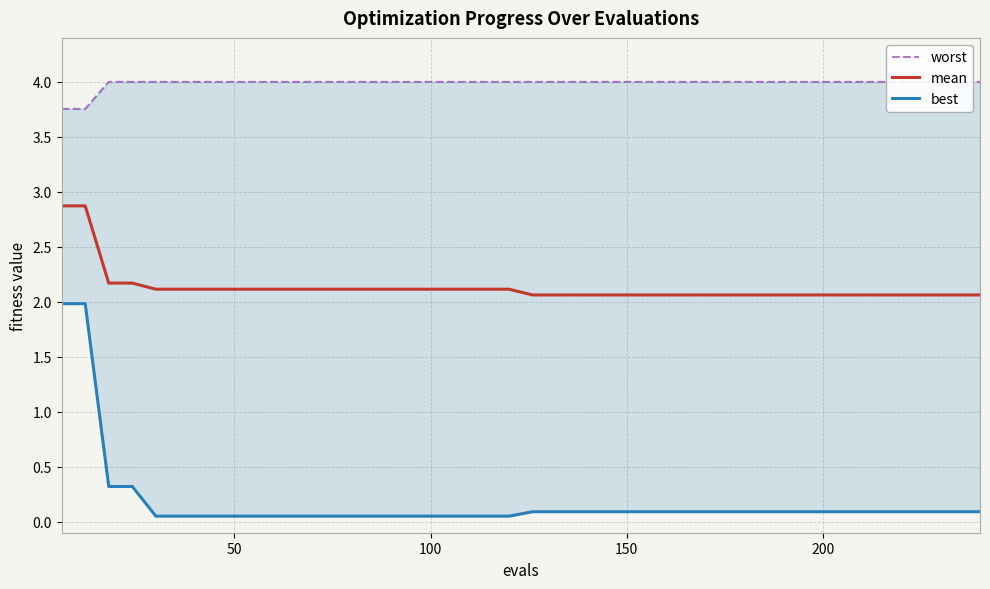

What are all the series names shown in the legend?

worst, mean, best